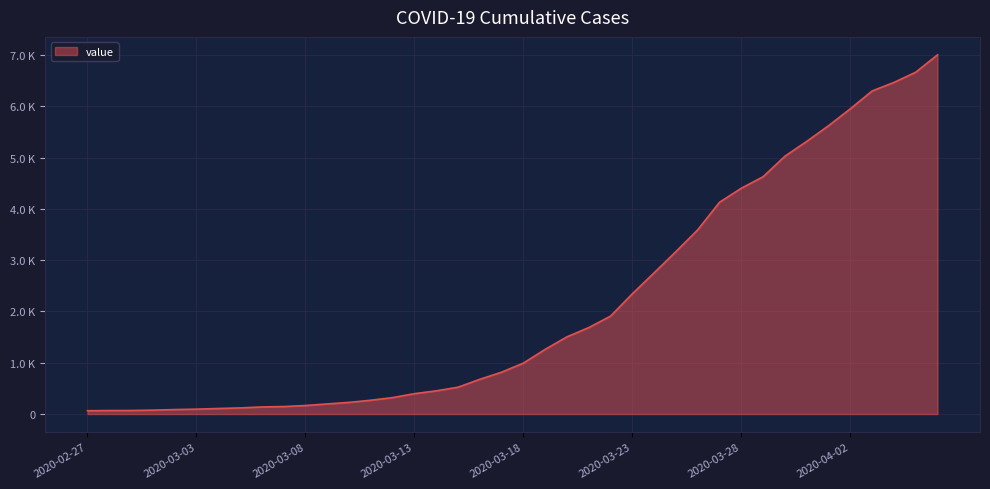

Rank the categories by value from lowest to highest.

2020-02-27, 2020-02-28, 2020-02-29, 2020-03-01, 2020-03-02, 2020-03-03, 2020-03-04, 2020-03-05, 2020-03-06, 2020-03-07, 2020-03-08, 2020-03-09, 2020-03-10, 2020-03-11, 2020-03-12, 2020-03-13, 2020-03-14, 2020-03-15, 2020-03-16, 2020-03-17, 2020-03-18, 2020-03-19, 2020-03-20, 2020-03-21, 2020-03-22, 2020-03-23, 2020-03-24, 2020-03-25, 2020-03-26, 2020-03-27, 2020-03-28, 2020-03-29, 2020-03-30, 2020-03-31, 2020-04-01, 2020-04-02, 2020-04-03, 2020-04-04, 2020-04-05, 2020-04-06